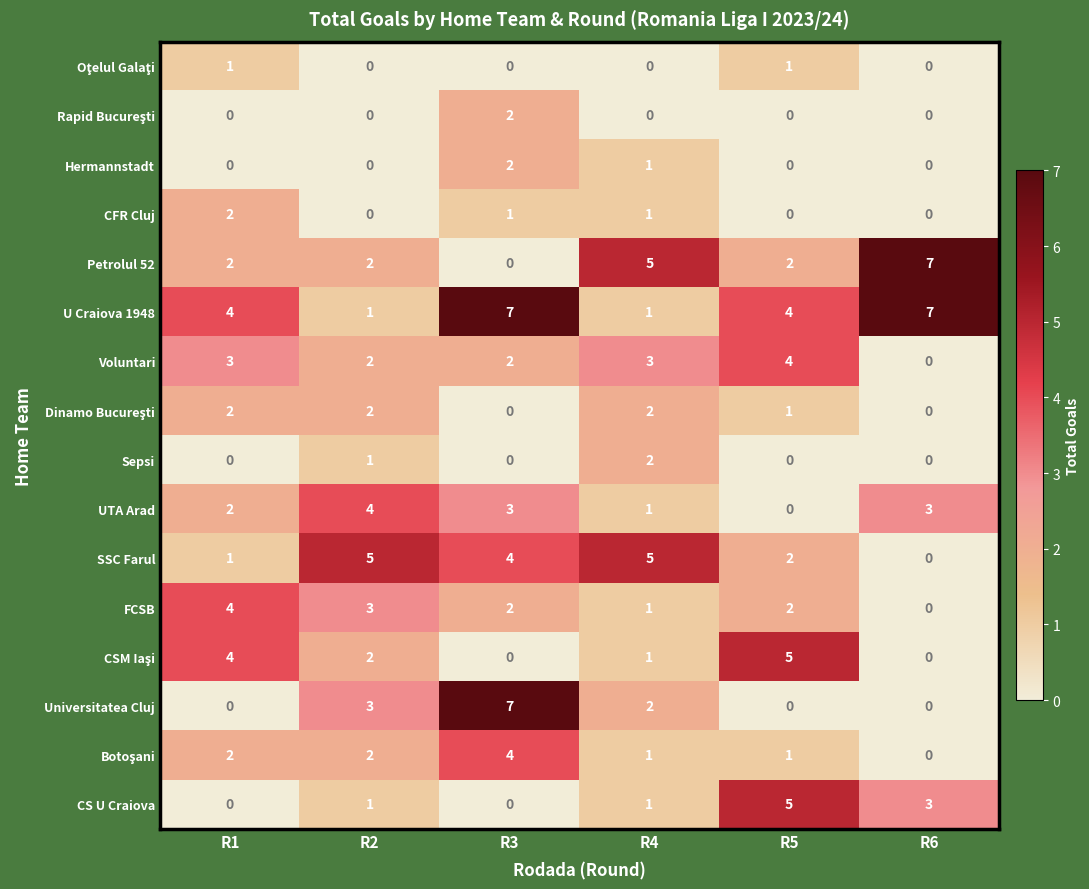

What is the spread (max minus min) of values at R6?

7